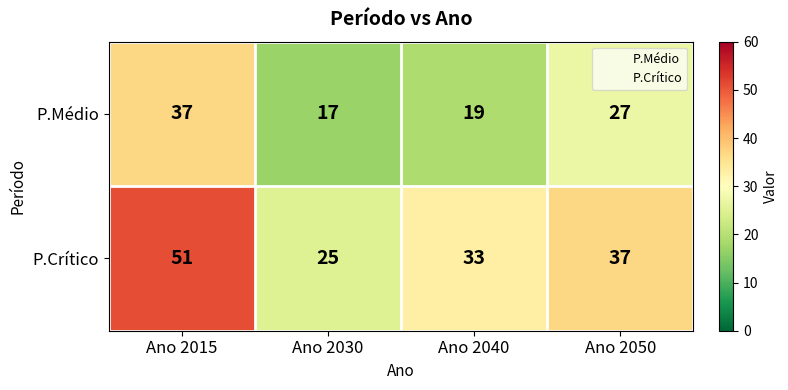

Is it true that P.Crítico equals 57 at Ano 2050?

False